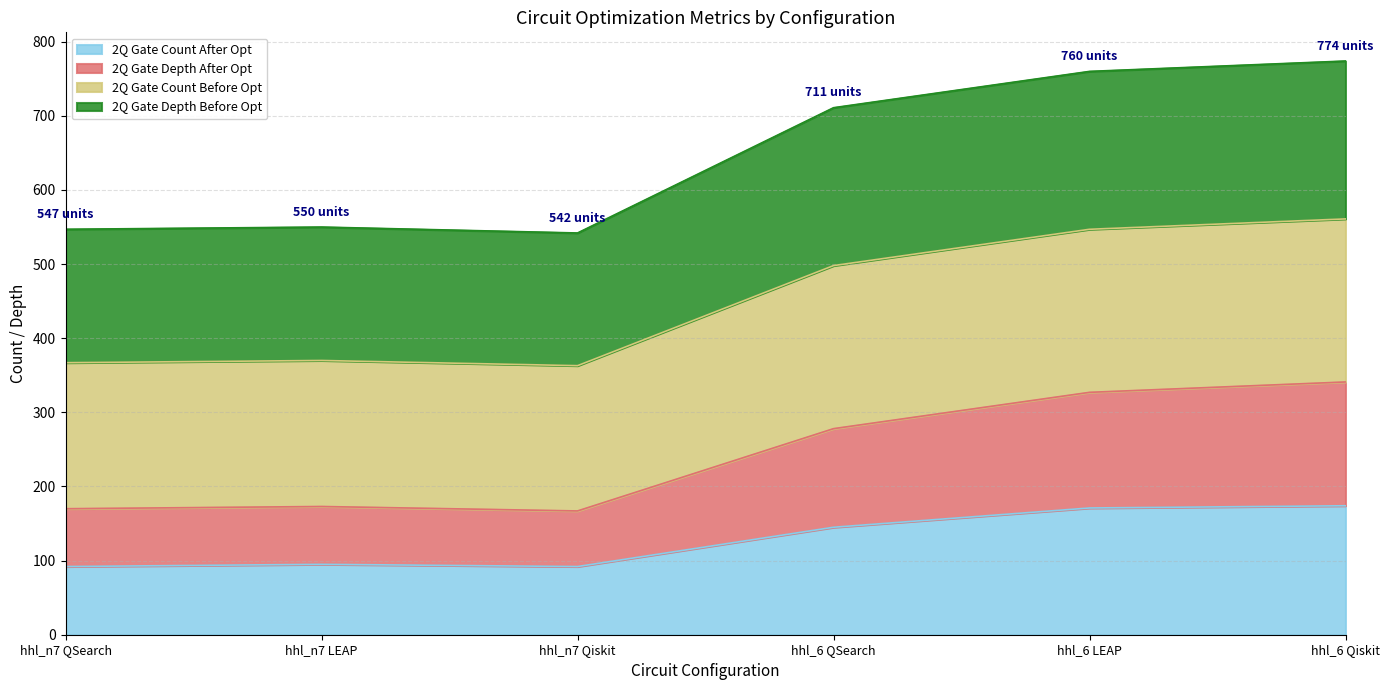

What is the total value across all series at hhl_n7 LEAP?

550